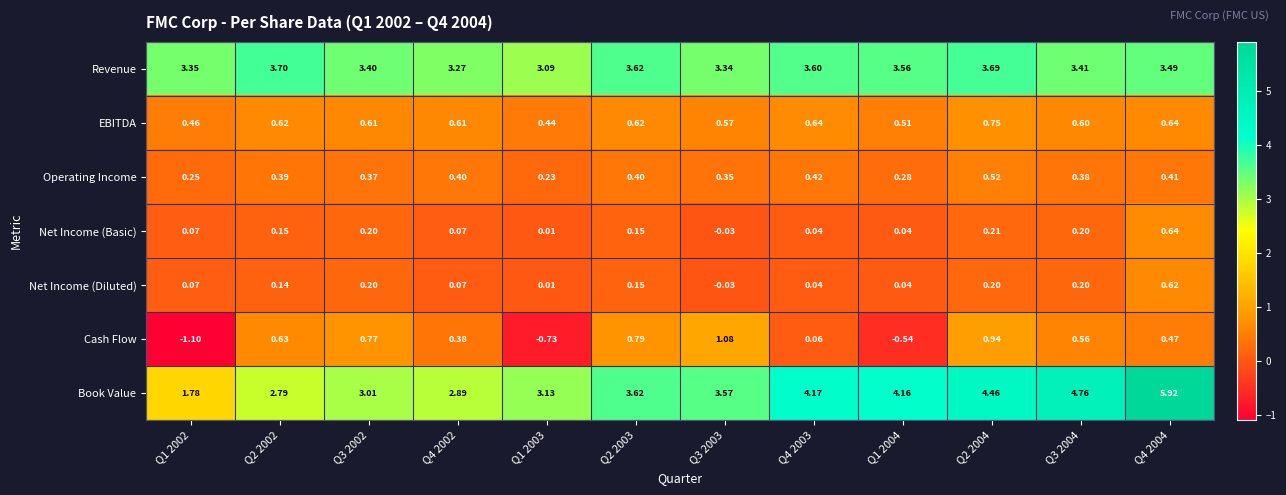

Rank the series by their maximum value, from highest to lowest.

Book Value, Revenue, Cash Flow, EBITDA, Net Income (Basic), Net Income (Diluted), Operating Income